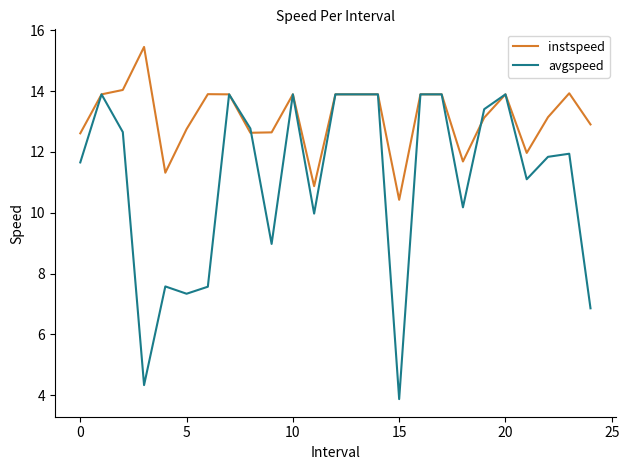

List the series in order of their peak value, lowest first.

avgspeed, instspeed